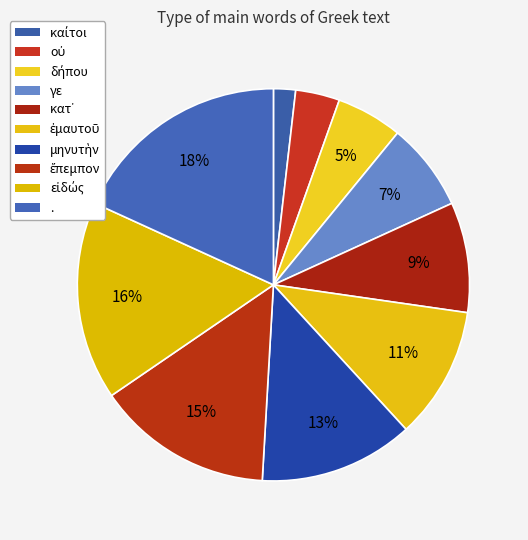

Is there any slice that represents more than half of the pie?

No